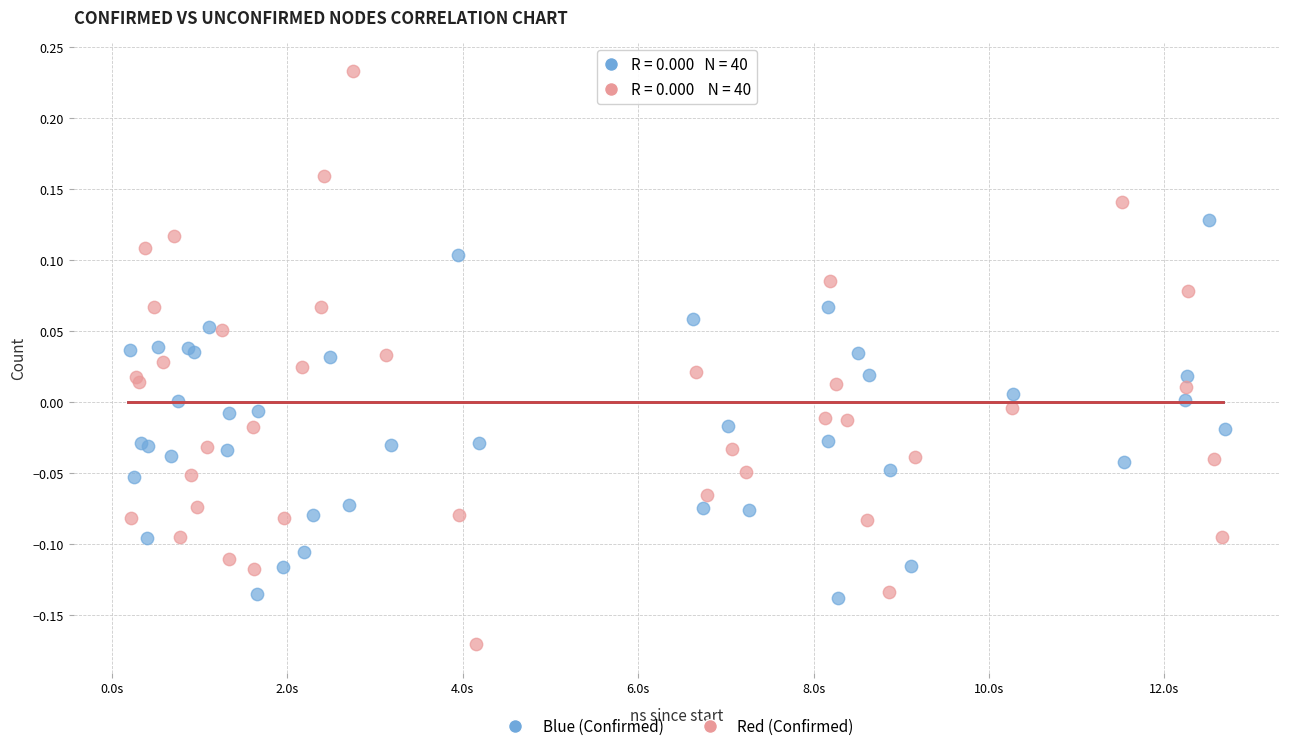

Which series reaches the maximum Y coordinate?

Red (Confirmed)